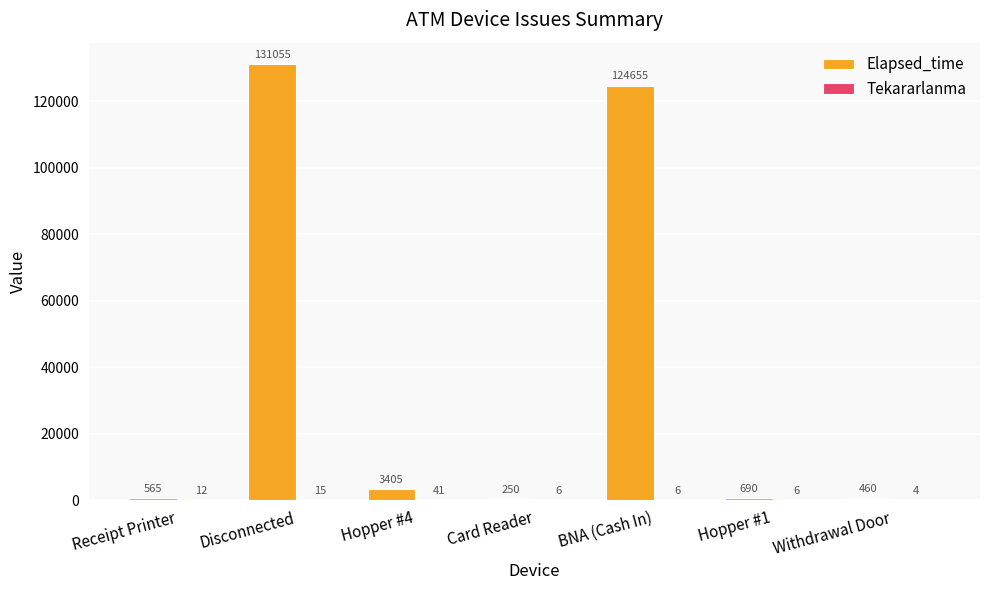

What is the sum of the Elapsed_time values at Card Reader and Hopper #4?

3655